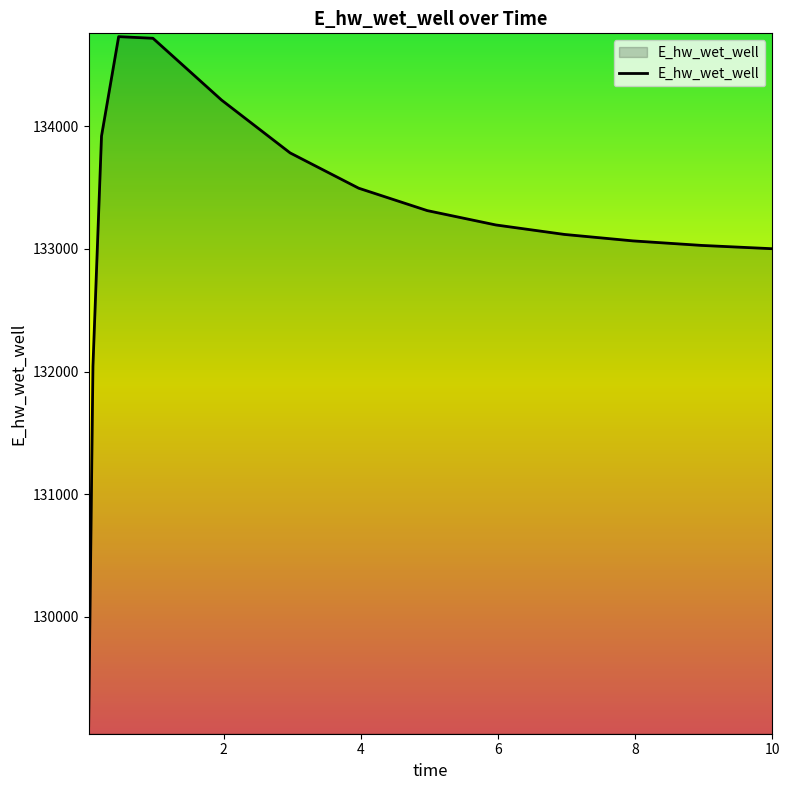

What is the minimum value shown in the chart?

129109.2